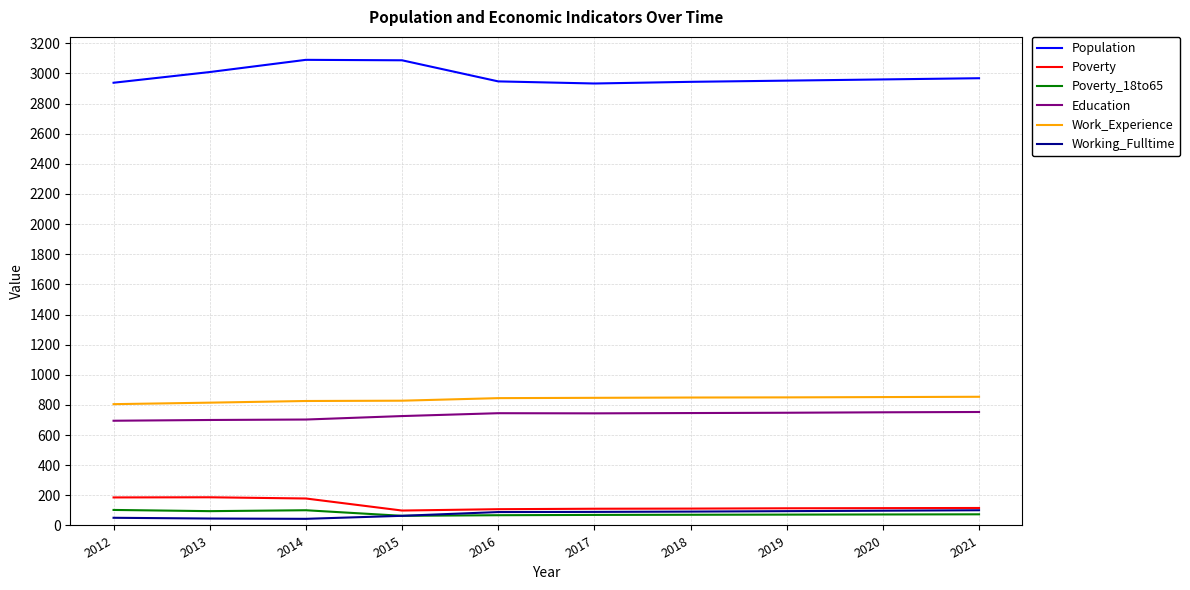

What is the total value across all series at 2020?

4849